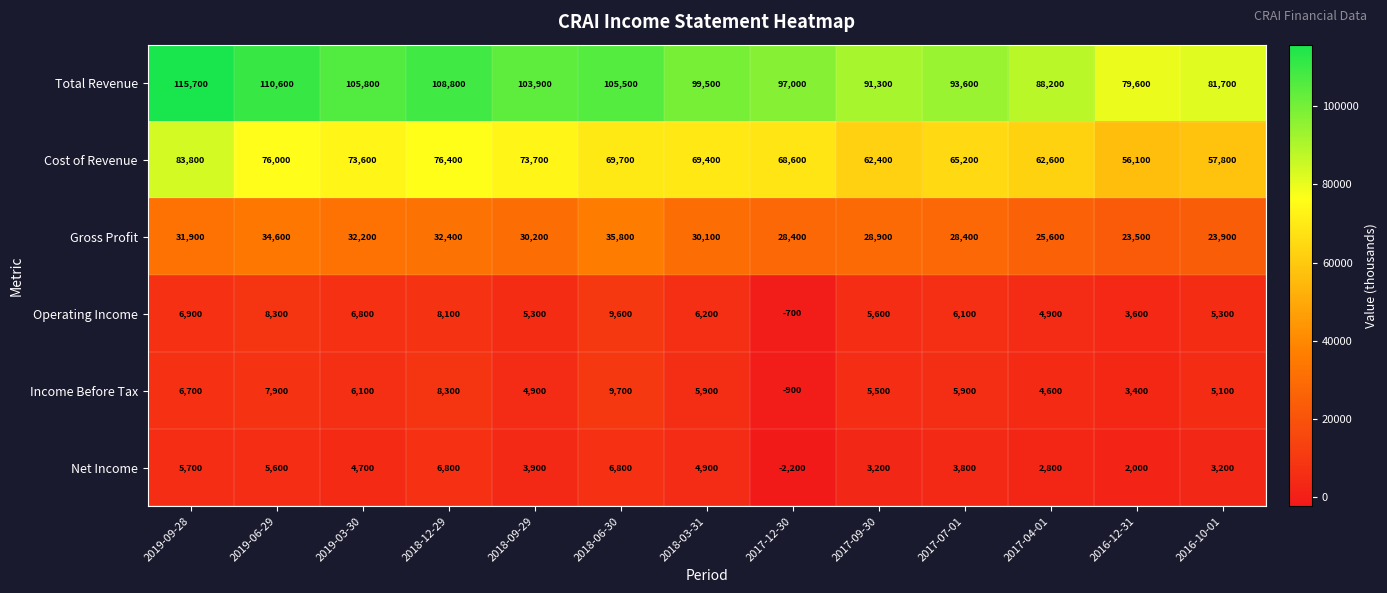

At which category is the sum across all series the highest?

2019-09-28